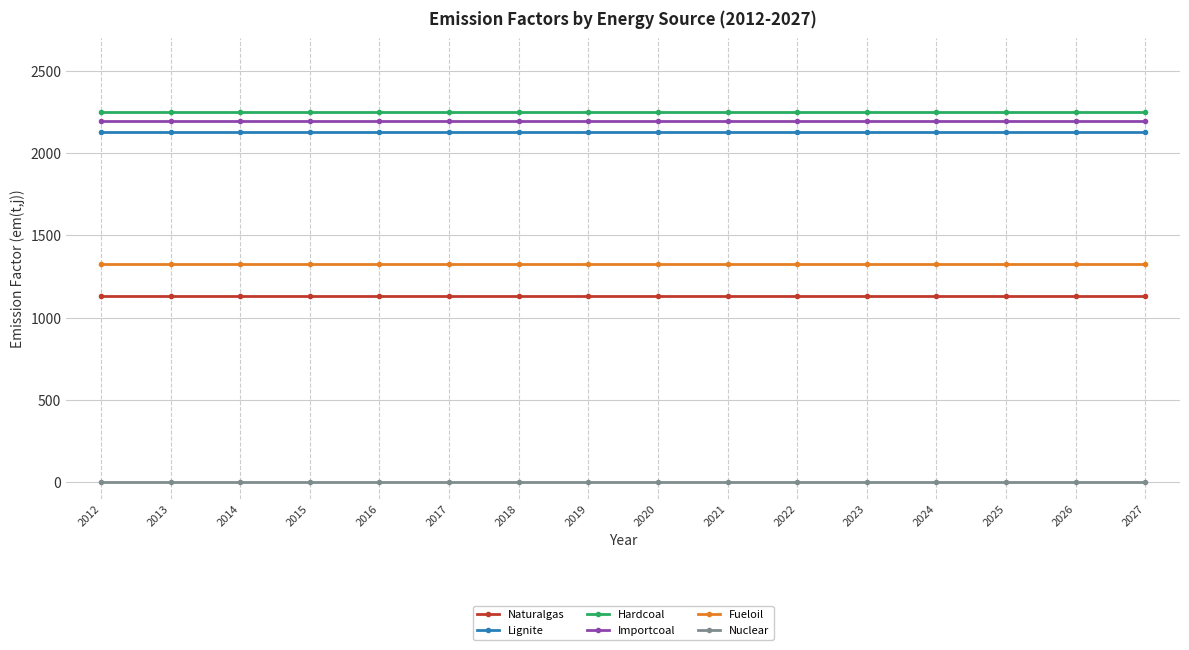

How many lines are shown in the chart?

6